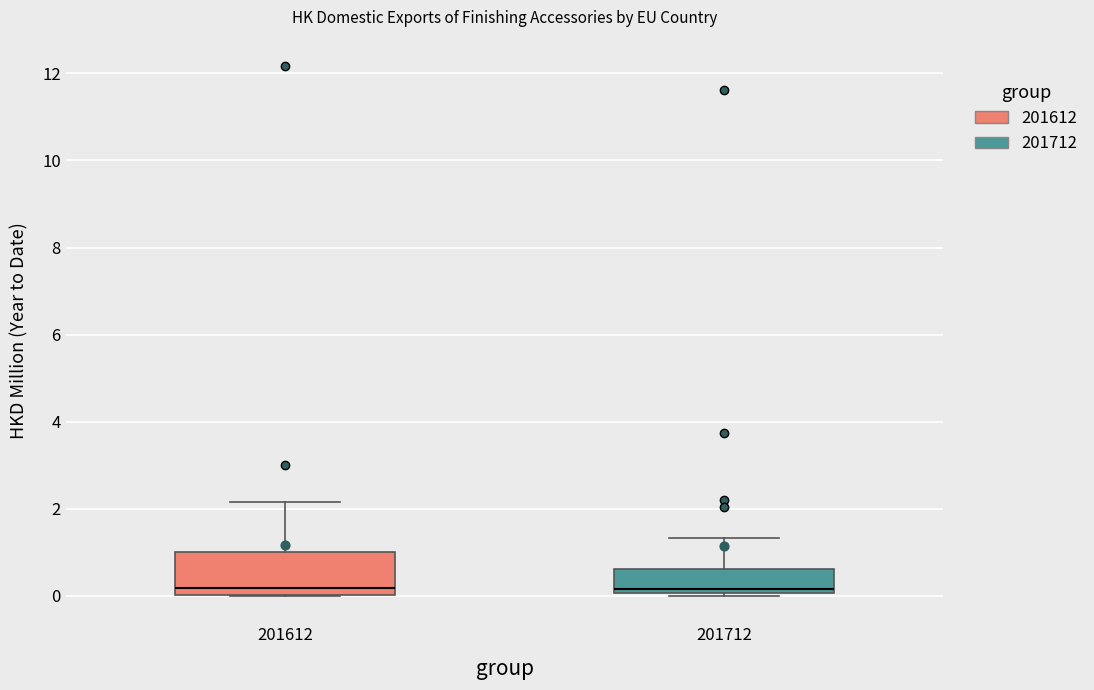

Reading left to right, transcribe this box plot: for each box, give where its median line is, the range the box spans, and where its two whiskers end, as read against the y-axis. The values are not printed on the chart, so give them approximately, as read against the axis.

201612: median 0.2, box 0.0 to 1.0, whiskers 0.0 to 2.2
201712: median 0.2, box 0.0 to 0.6, whiskers 0.0 to 1.4